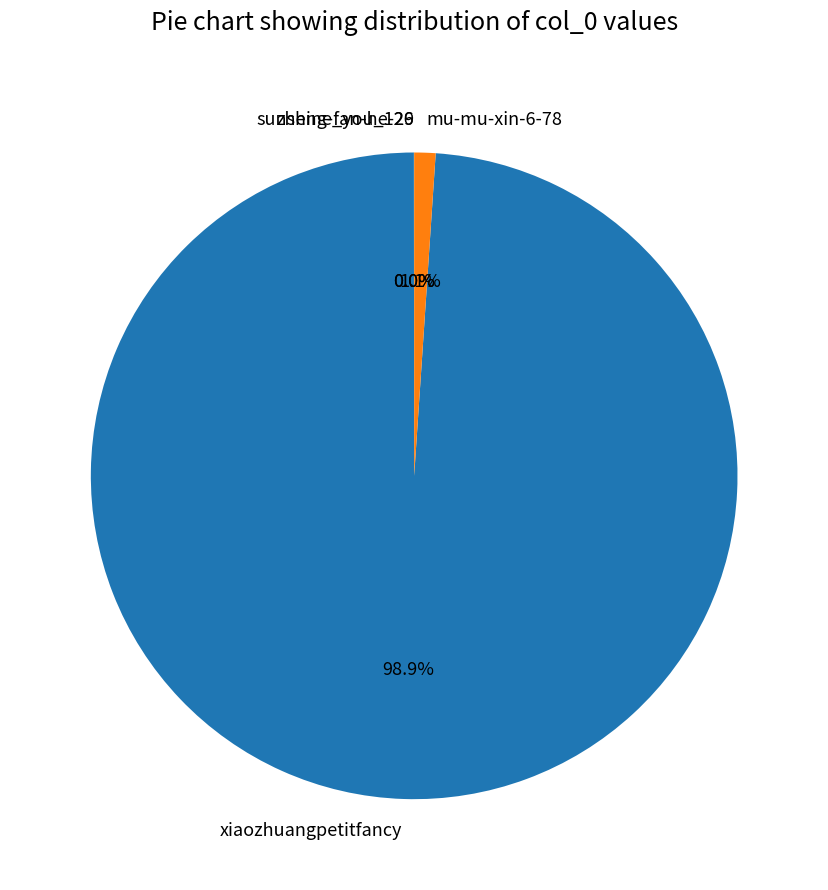

To the nearest percent, what is the difference between the largest and smallest slice percentages?

99%